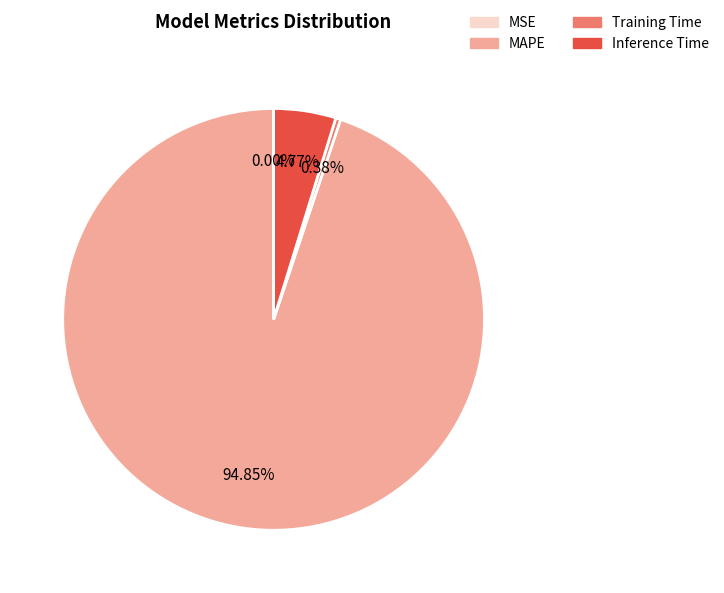

To the nearest percent, what is the combined percentage of Inference Time and MAPE?

100%